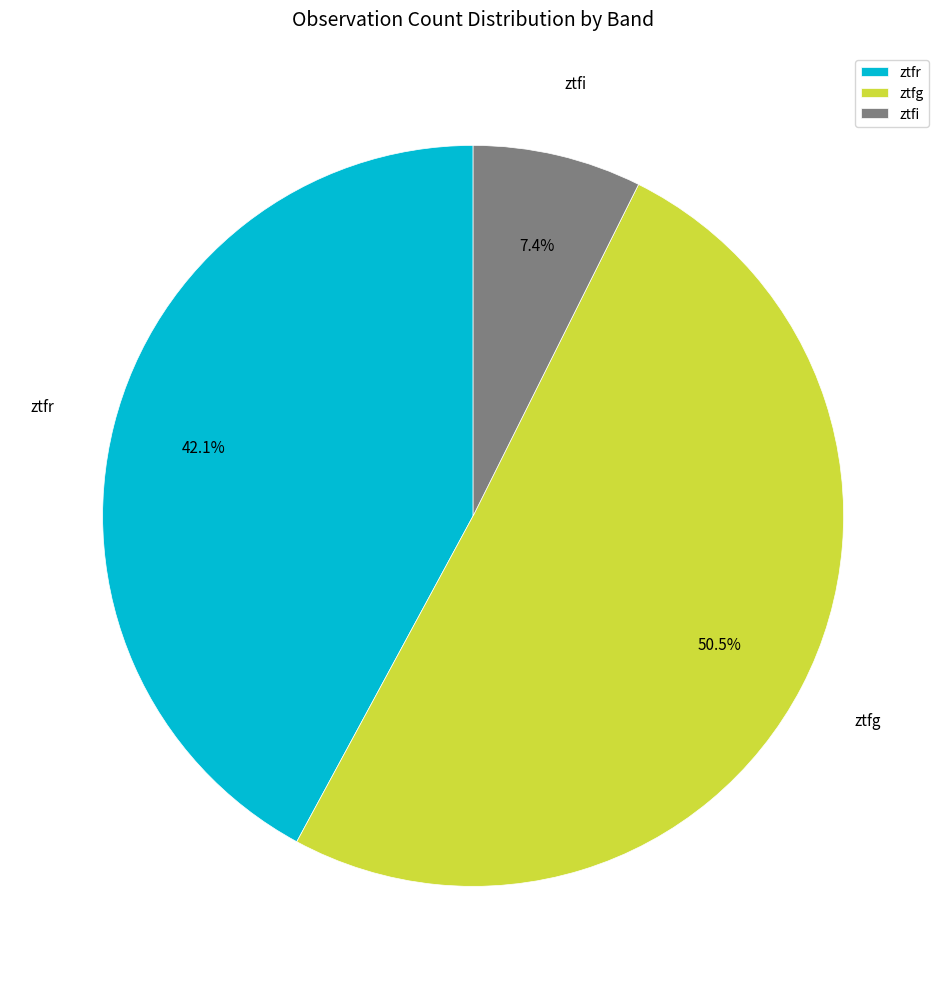

To the nearest percent, what is the average slice percentage?

33%